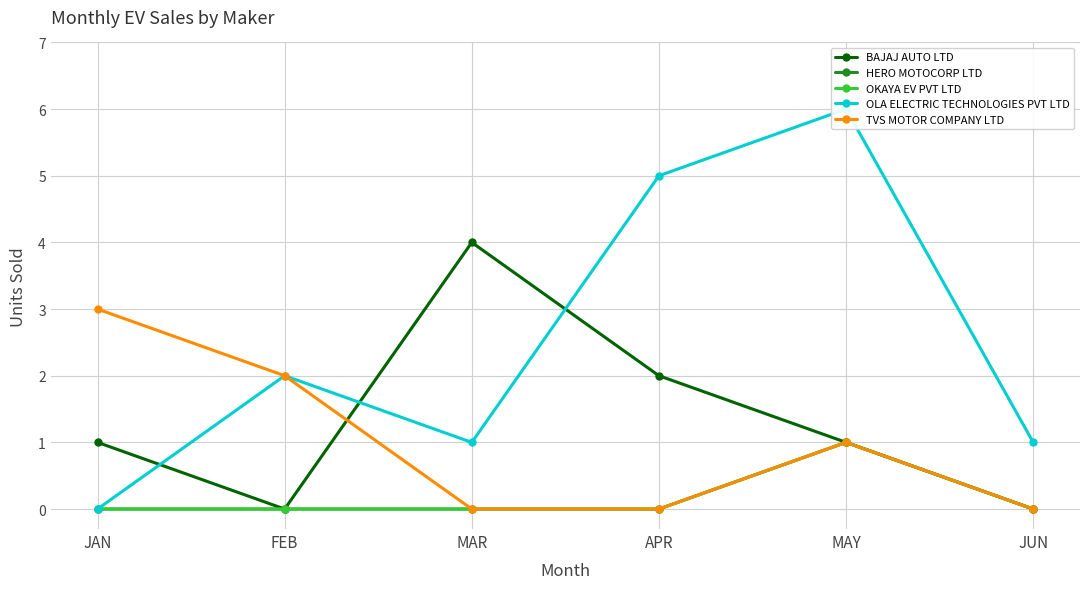

What is the difference between the highest and lowest values at JUN?

1